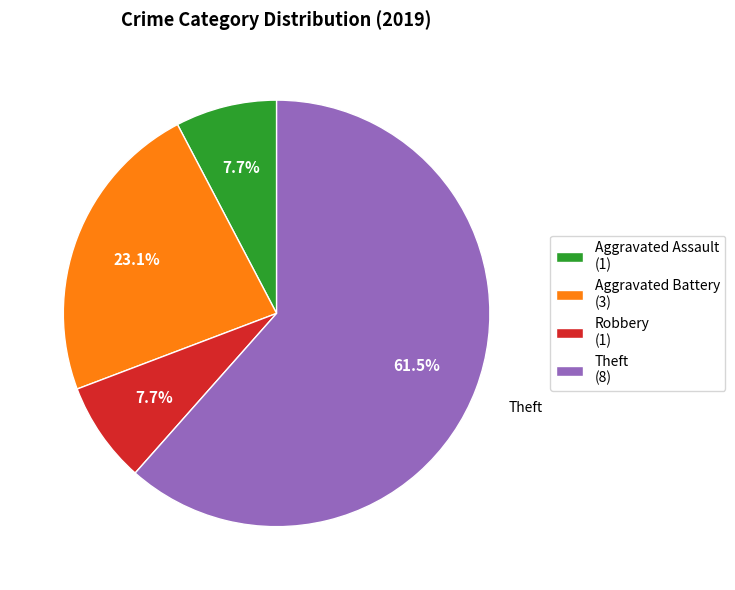

Which category has the biggest portion of the pie?

Theft (8)